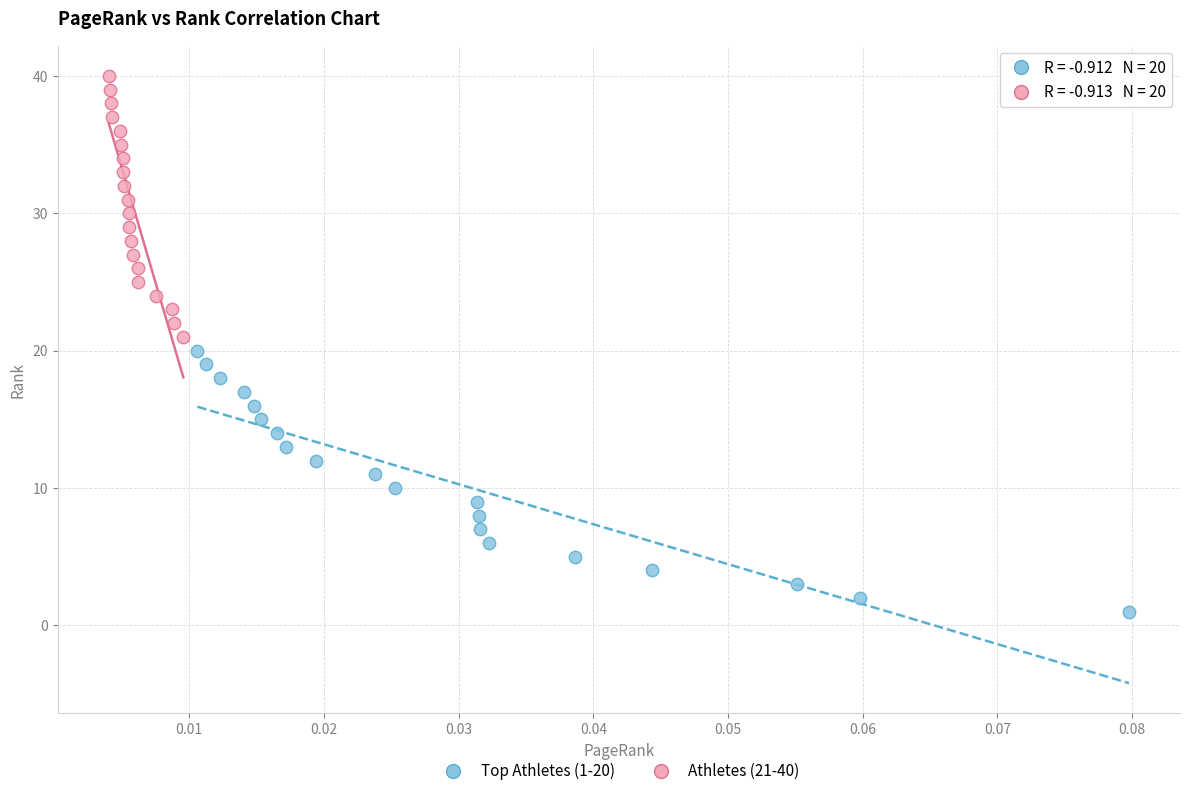

What are all the series names shown in the legend?

Top Athletes (1-20), Athletes (21-40)